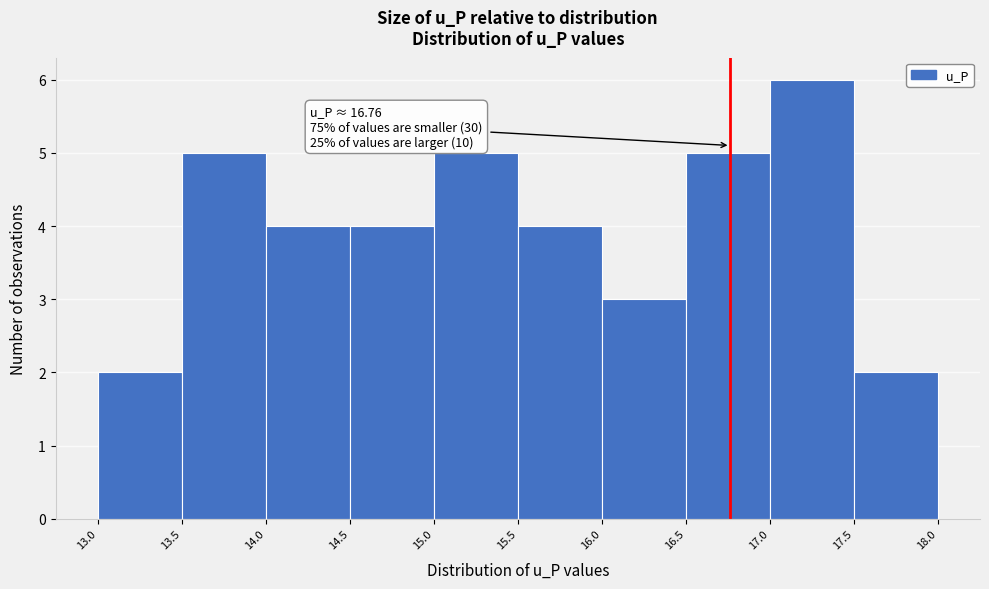

Over which range of the x-axis is the bar tallest?

17.0 to 17.5